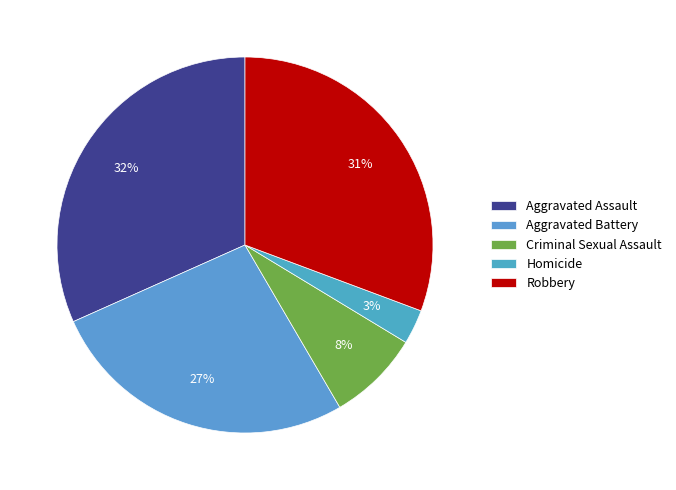

To the nearest percent, what percentage of the pie is Robbery?

31%